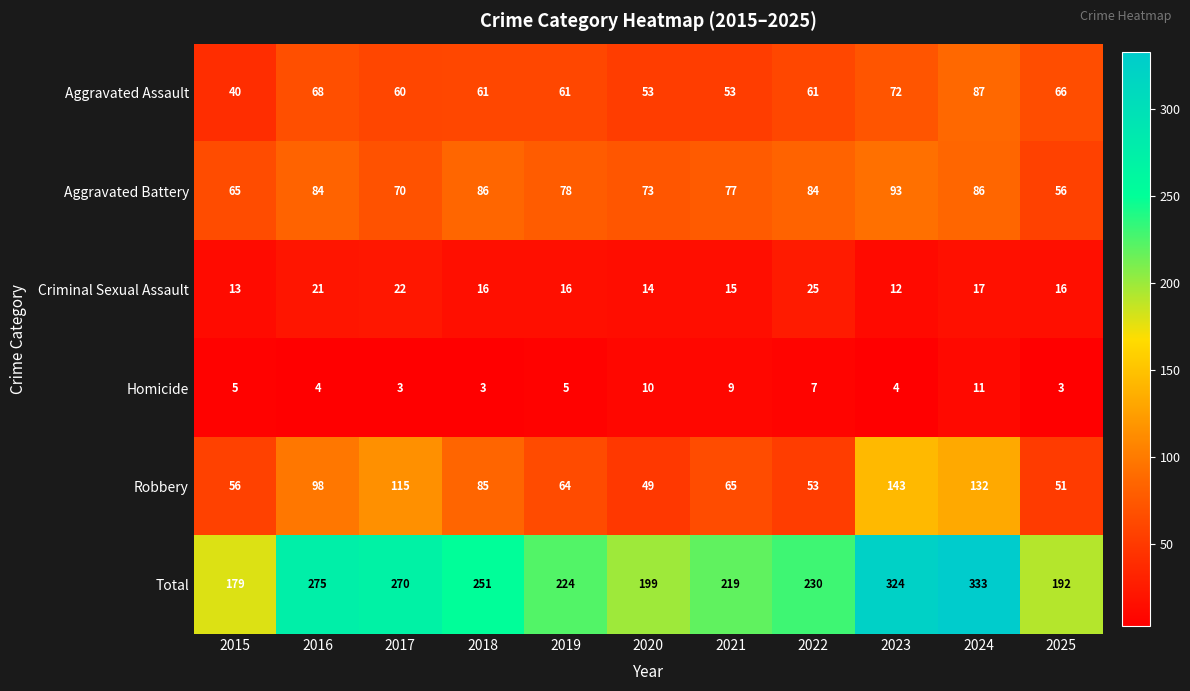

True or false: Aggravated Assault has a value of 60 at 2017.

True